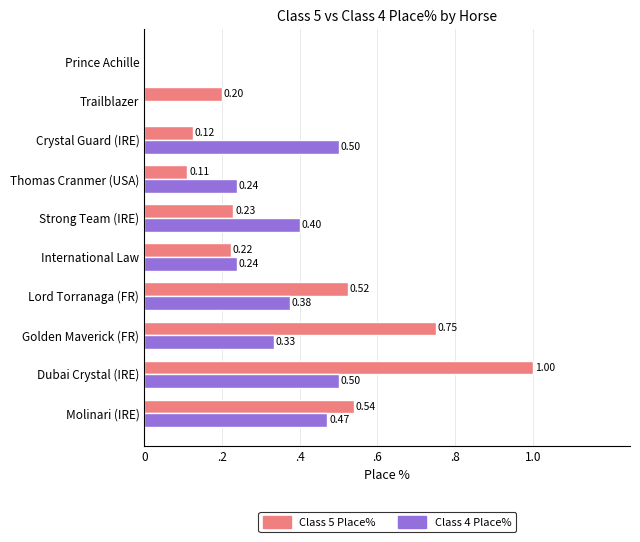

What are all the series names shown in the legend?

Class 5 Place%, Class 4 Place%